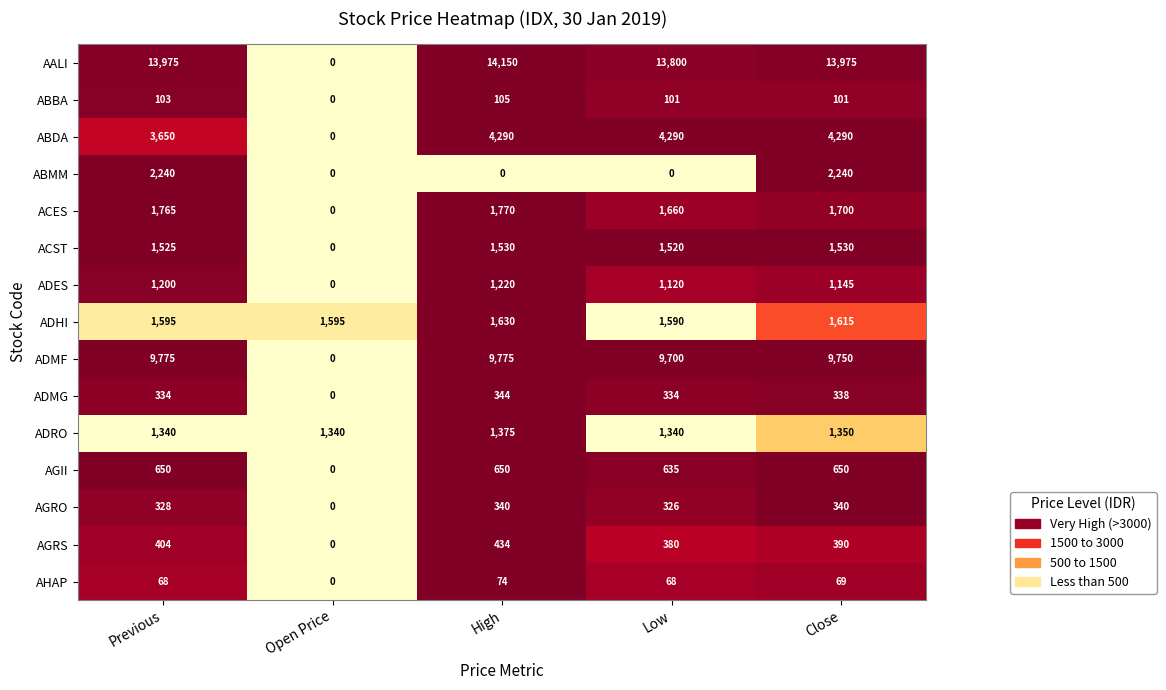

The value of AGRS at Previous is 404. True or false?

True